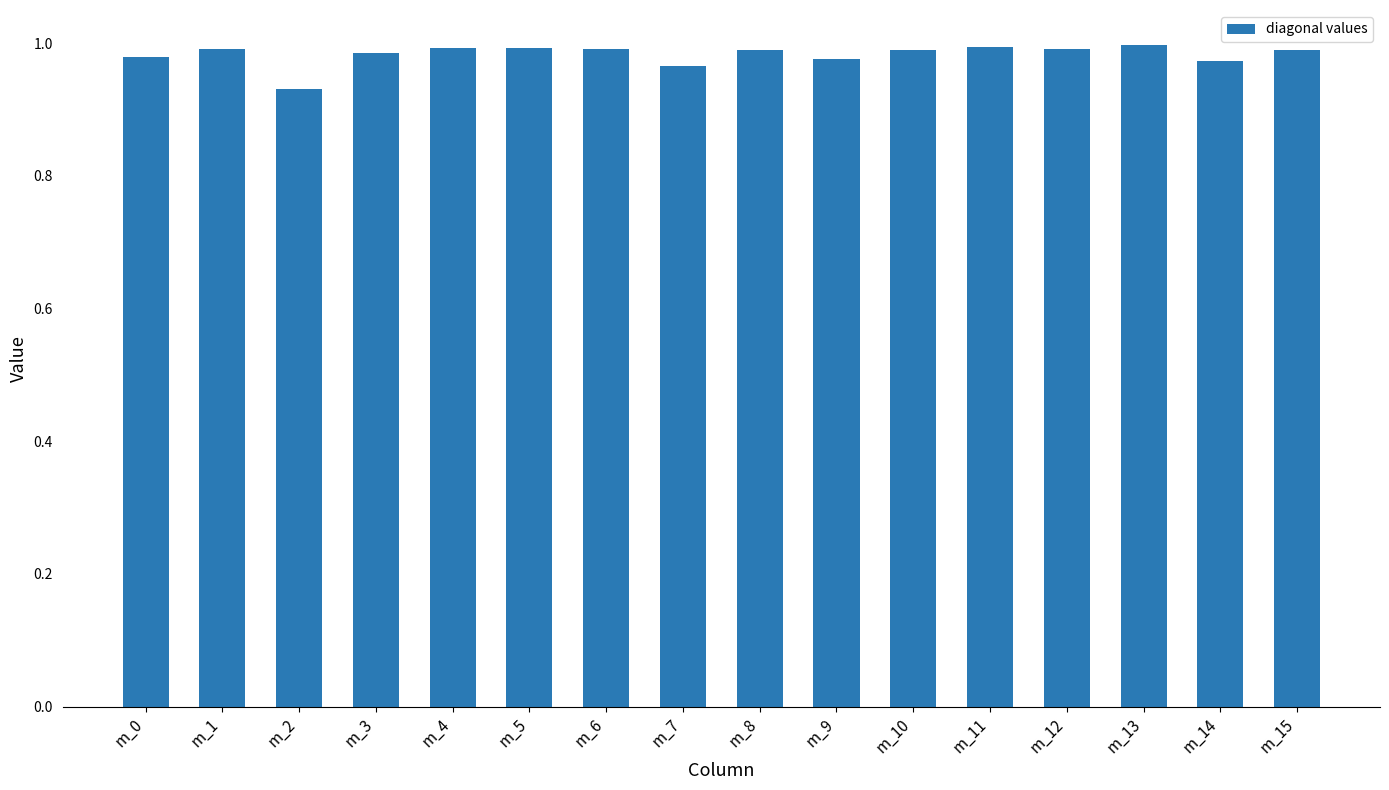

What is the sum of all values?

15.7